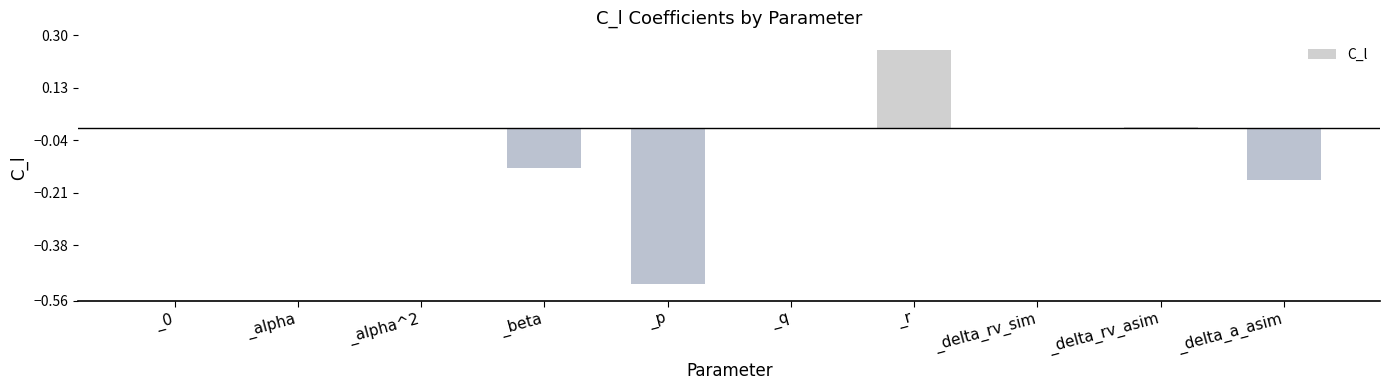

Are the bars grouped side by side (vs. stacked)?

No